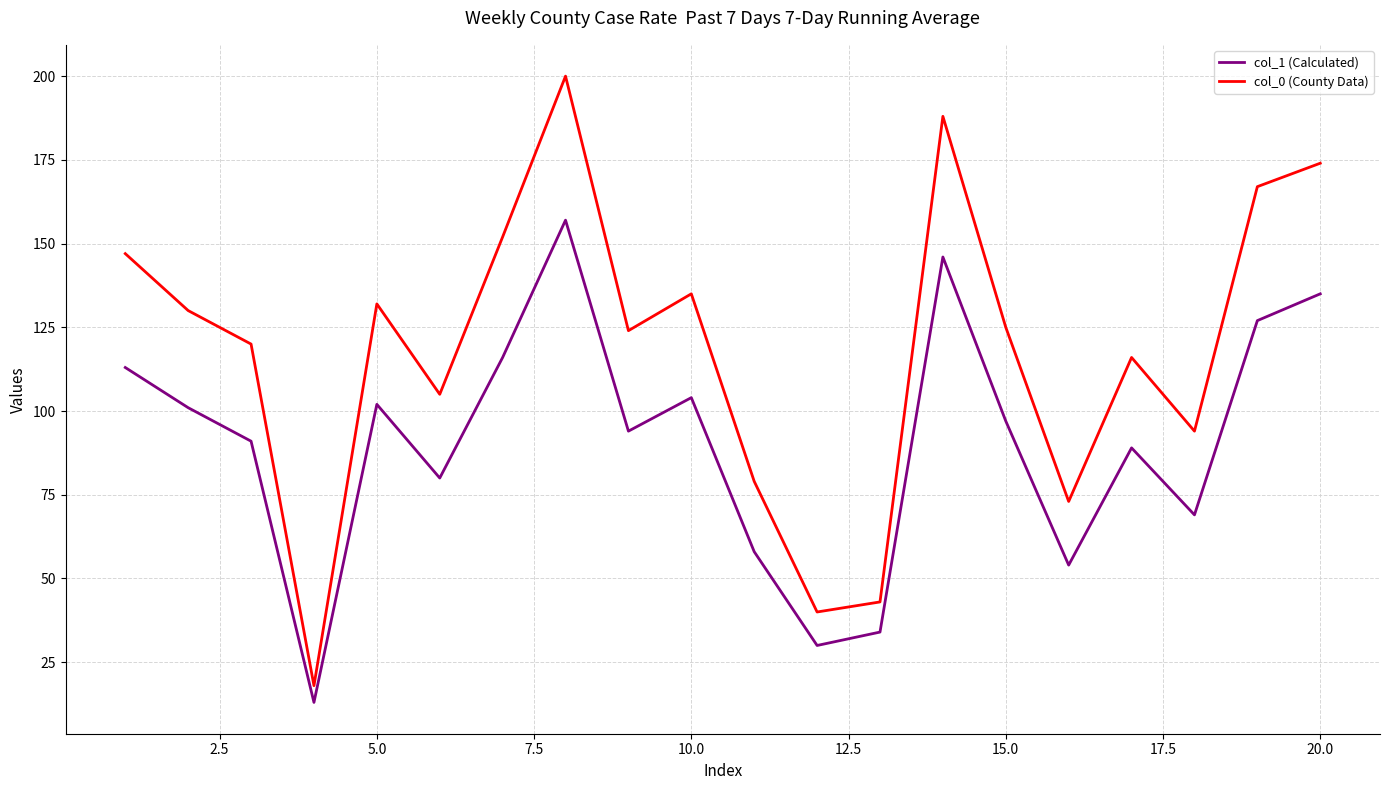

True or false: col_0 (County Data) and col_1 (Calculated) cross at least once.

False